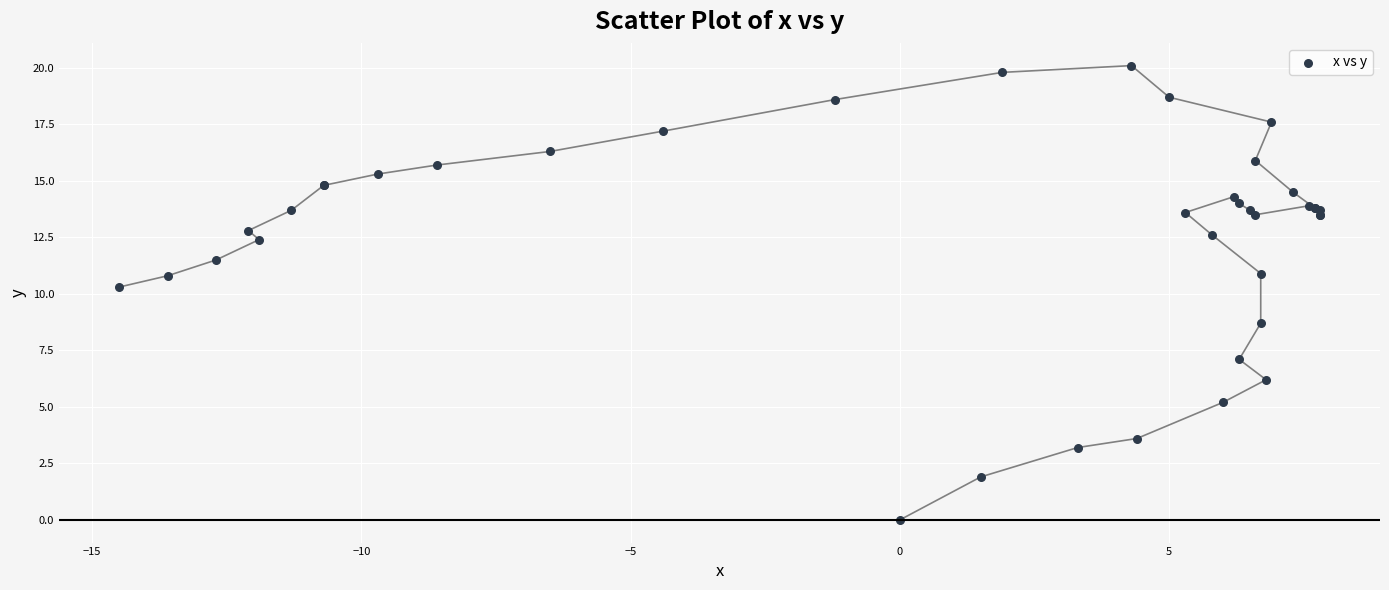

What Y value in the scatter plot is closest to 10?

10.3